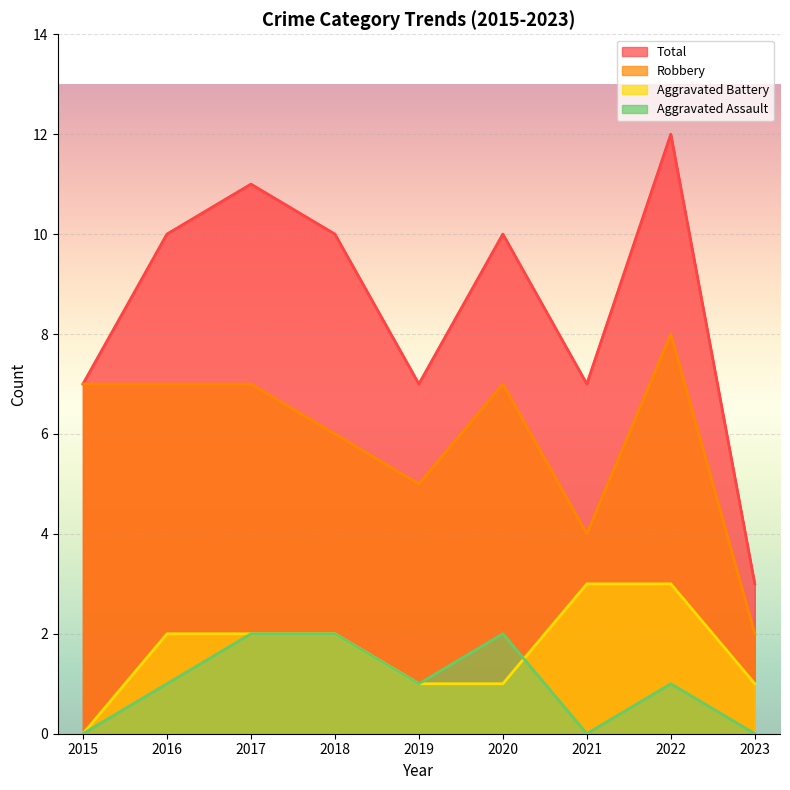

Reading left to right, transcribe all the data shown in this chart.

Aggravated Assault: 0	1	2	2	1	2	0	1	0
Aggravated Battery: 0	2	2	2	1	1	3	3	1
Robbery: 7	7	7	6	5	7	4	8	2
Total: 7	10	11	10	7	10	7	12	3